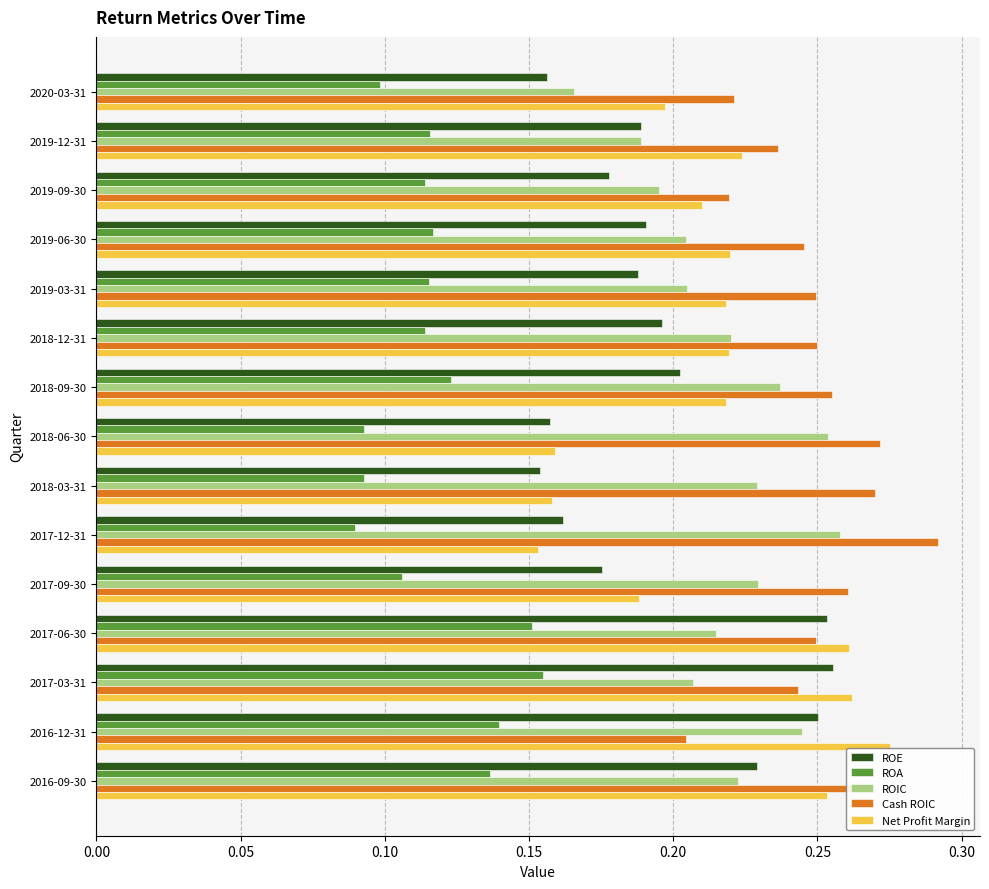

Which series has the largest total across all categories?

Cash ROIC